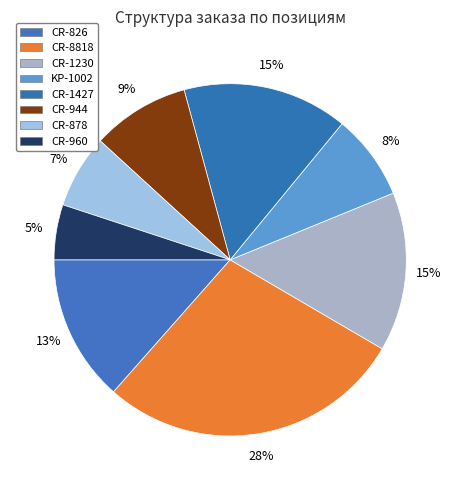

How many segments does this pie chart have?

8